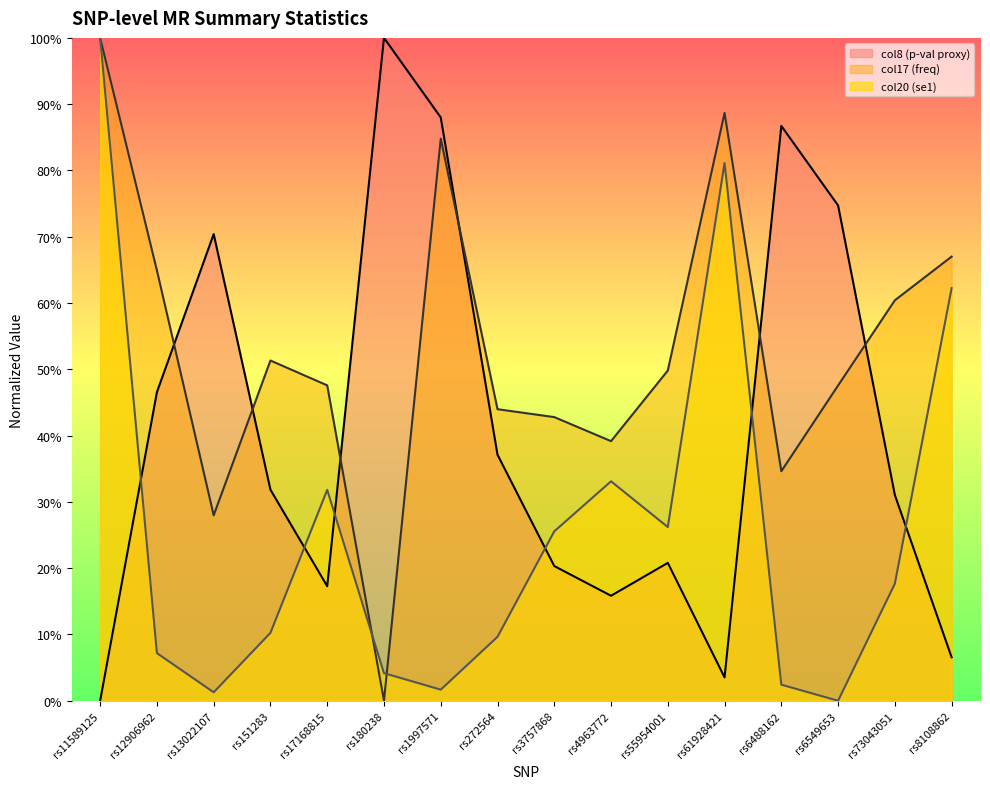

At which category does col20 (se1) reach its first local valley?

rs13022107